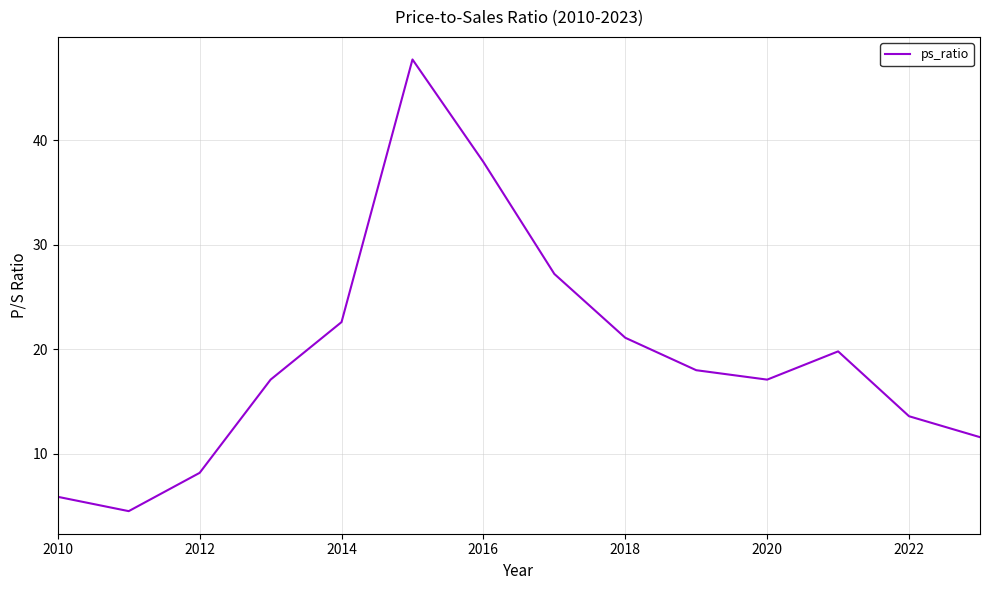

What is the smallest value displayed?

4.5